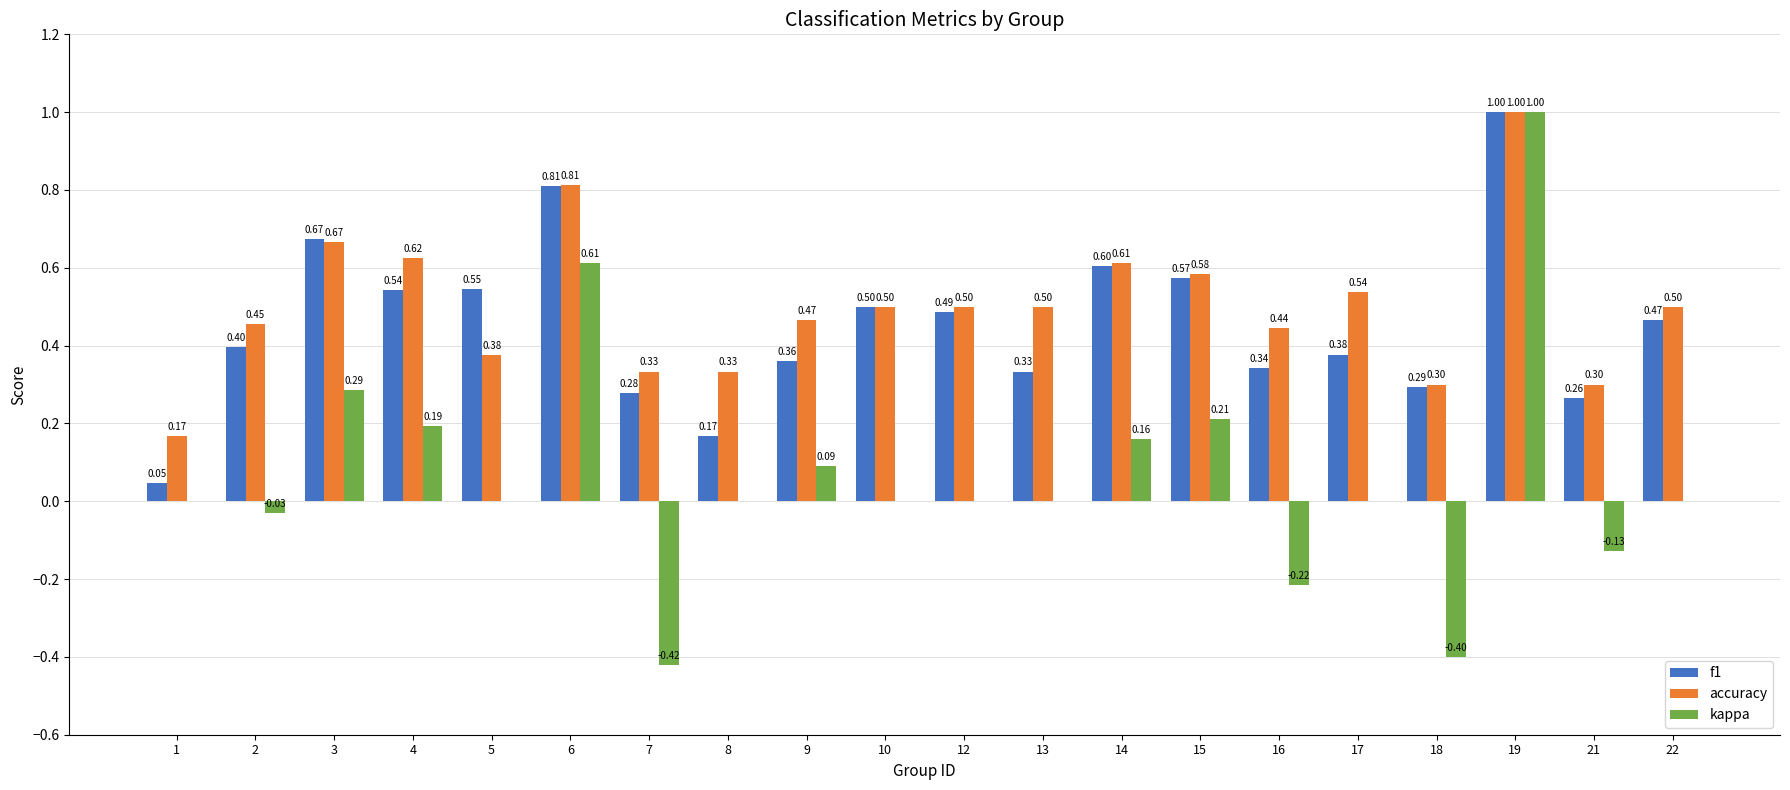

At which category is the sum across all series the highest?

19